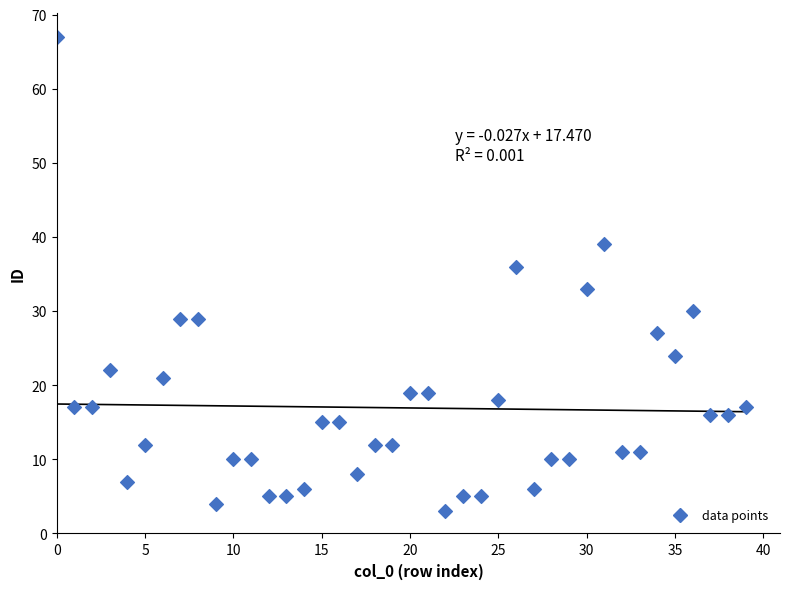

What Y value in the scatter plot is closest to 35?

36